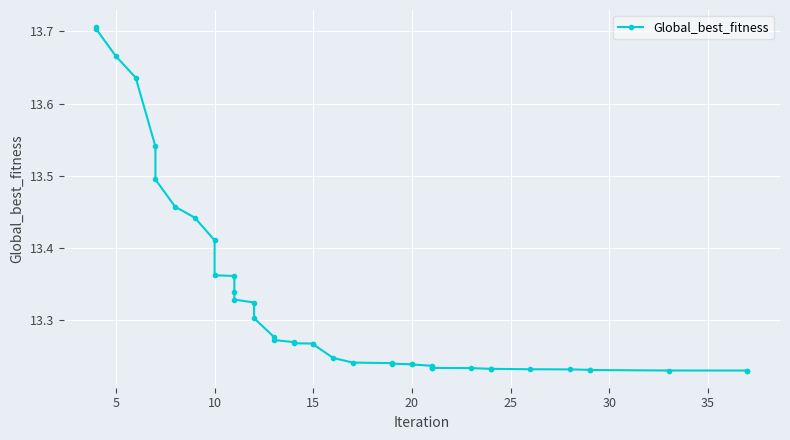

What is the average value?

13.3